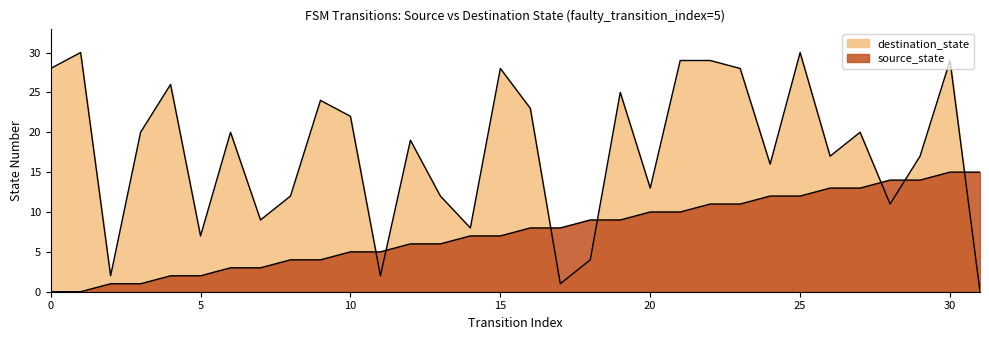

What is the greatest value displayed?

30